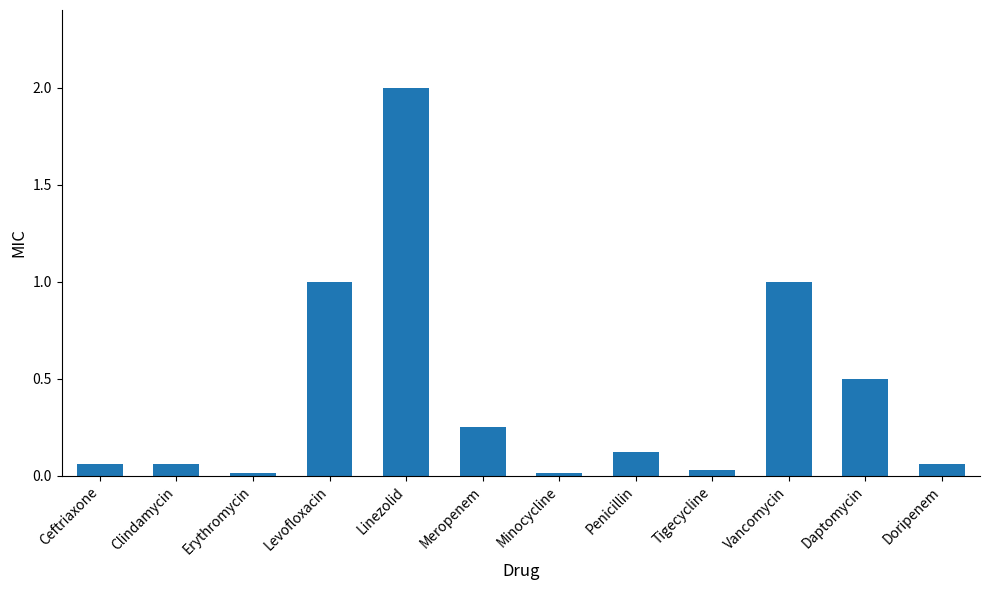

What is the change in value from Minocycline to Vancomycin?

+1.0